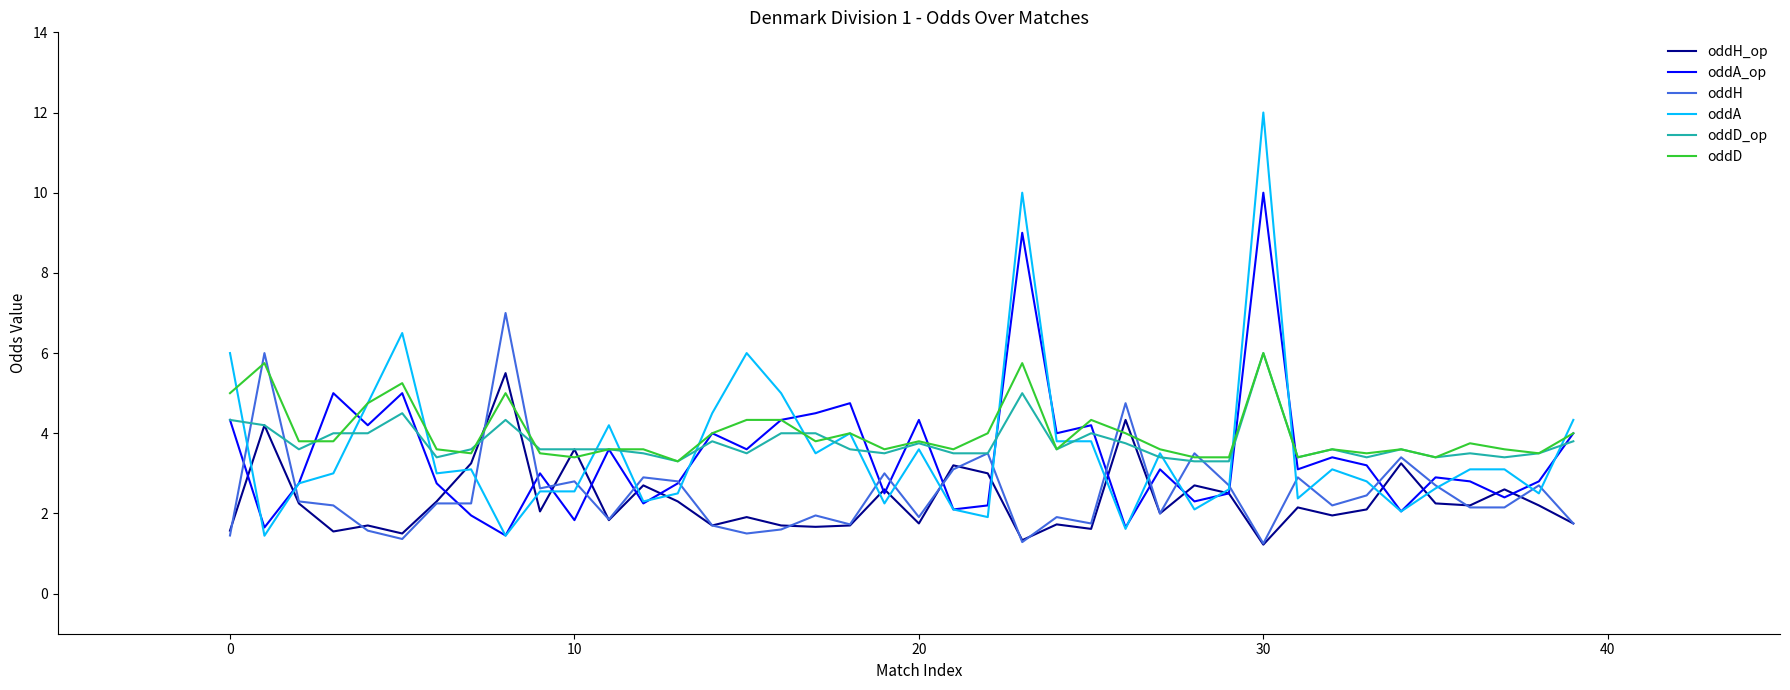

Which series has the largest total across all categories?

oddD